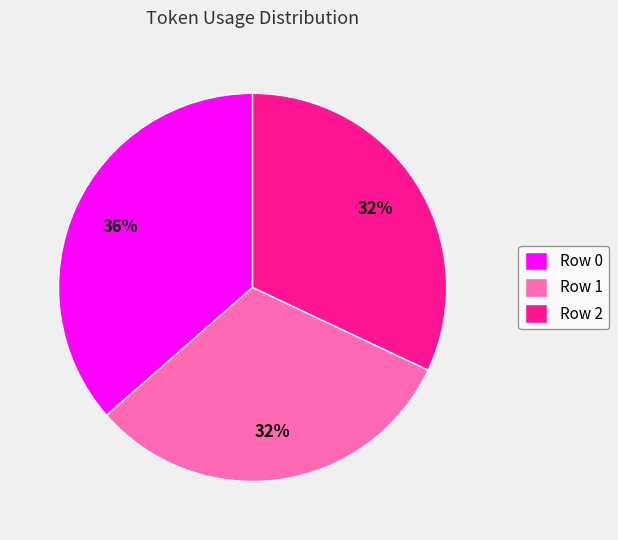

To the nearest percent, what is the combined percentage of Row 1 and Row 0?

68%